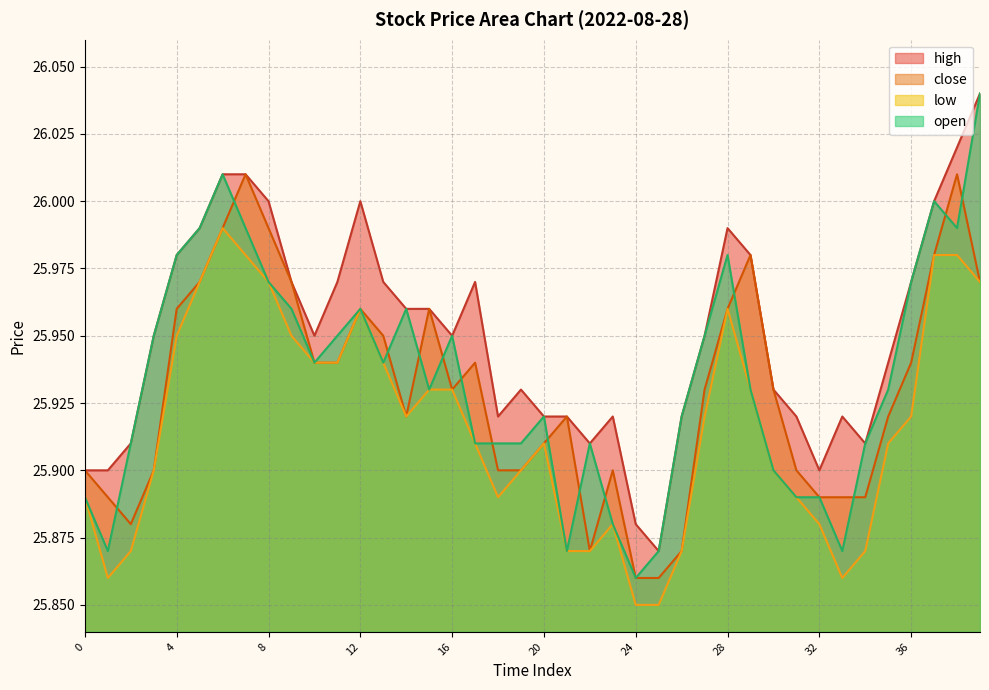

True or false: high and close cross at least once.

False